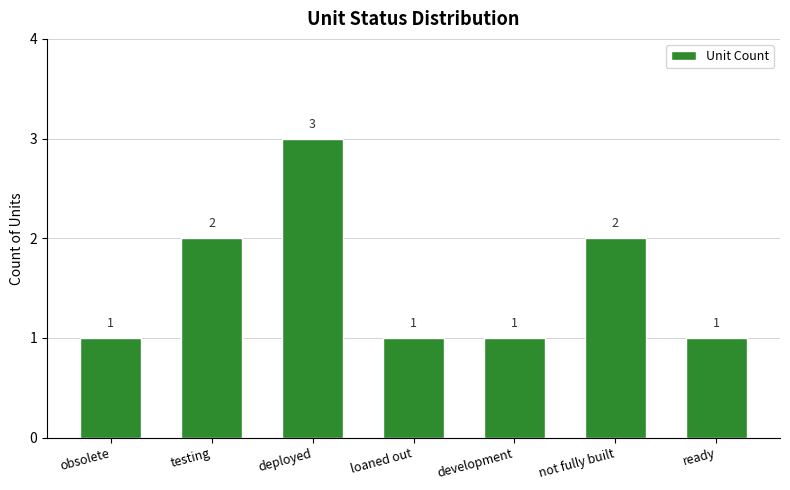

Is it true that the value at testing is 2?

True